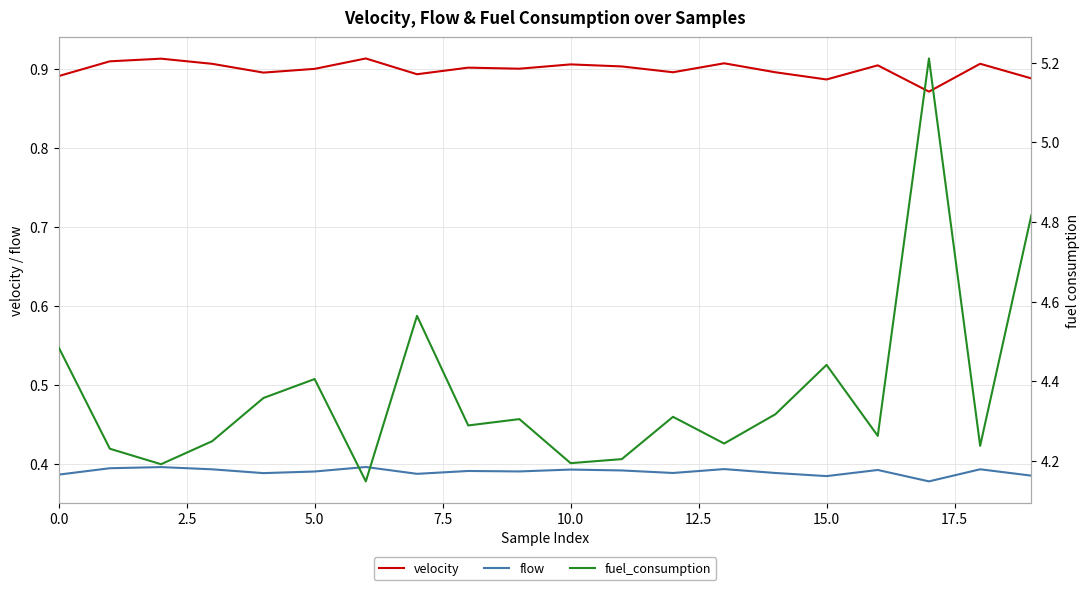

What is the sum of all fuel_consumption values?

87.5